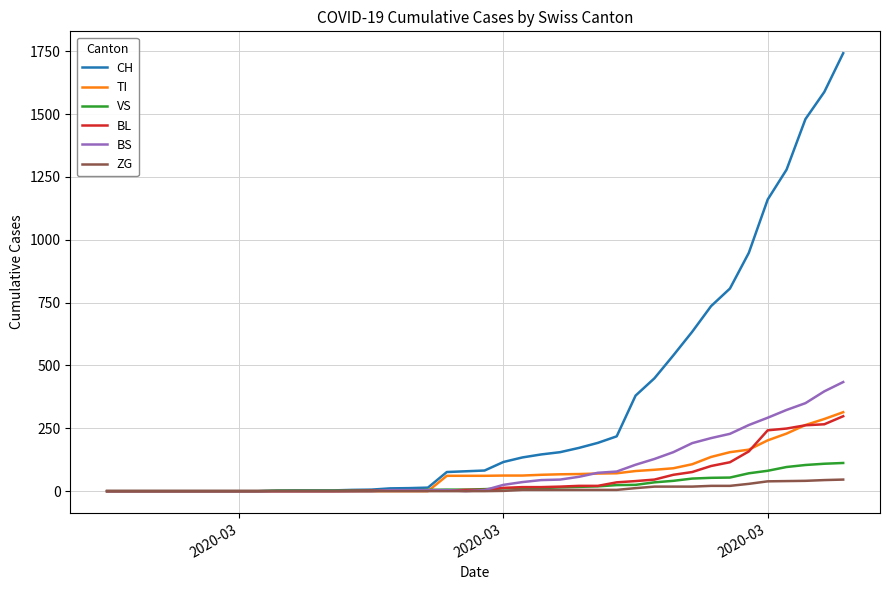

Which series has the largest range (max minus min)?

CH